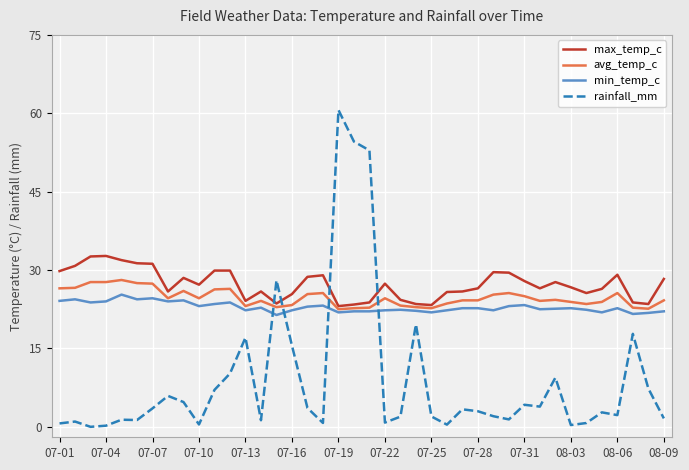

Does the chart display data point markers on the line(s)?

No